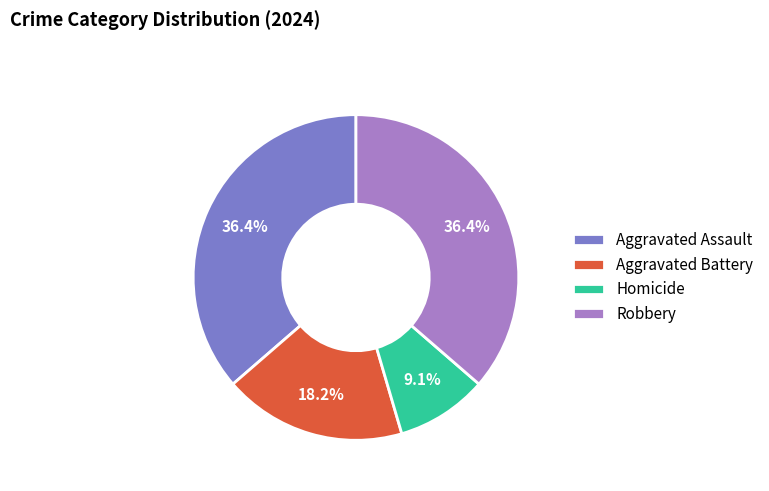

Which has a higher value, Aggravated Battery or Homicide?

Aggravated Battery